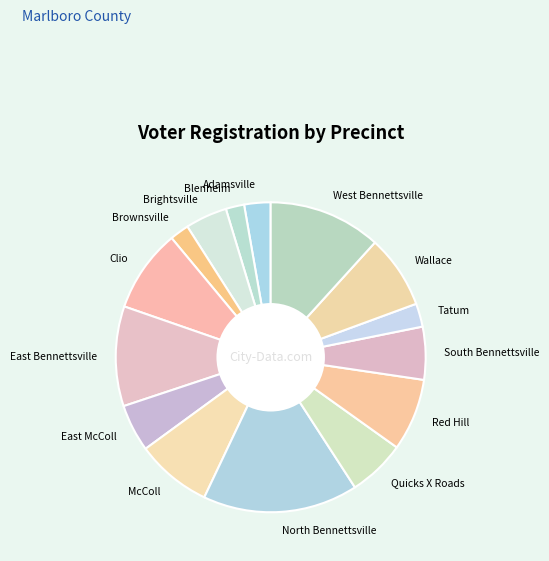

Does Quicks X Roads represent more than half of the total?

No